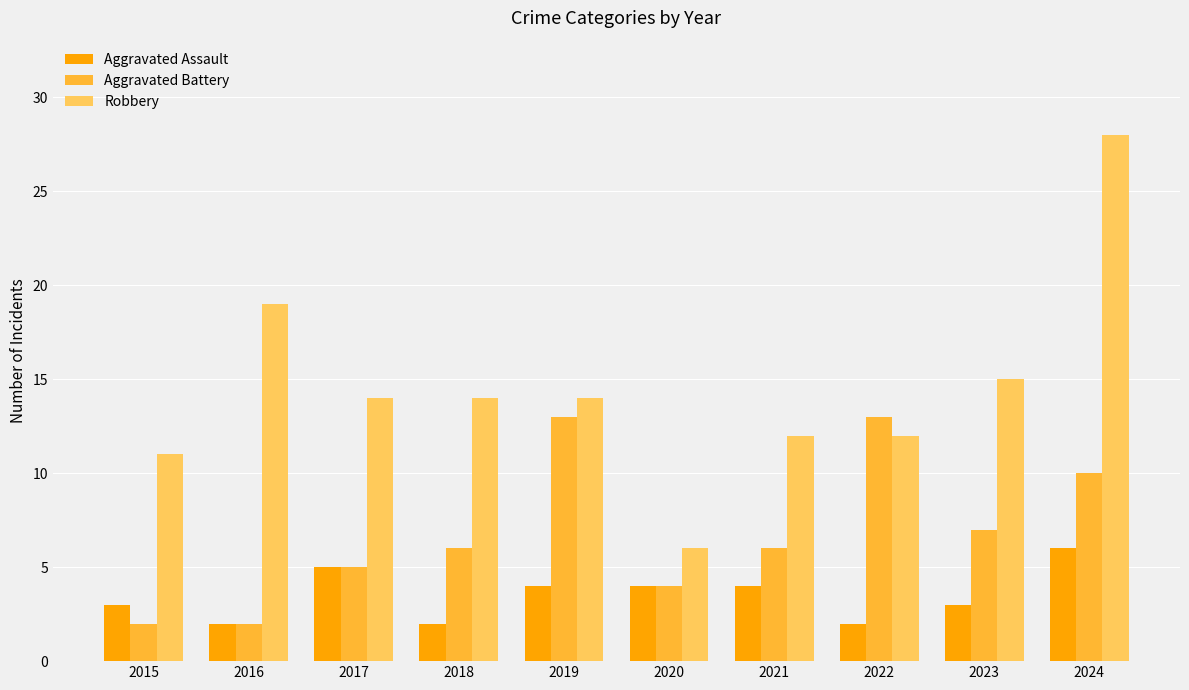

List the series in order of their overall mean, highest first.

Robbery, Aggravated Battery, Aggravated Assault